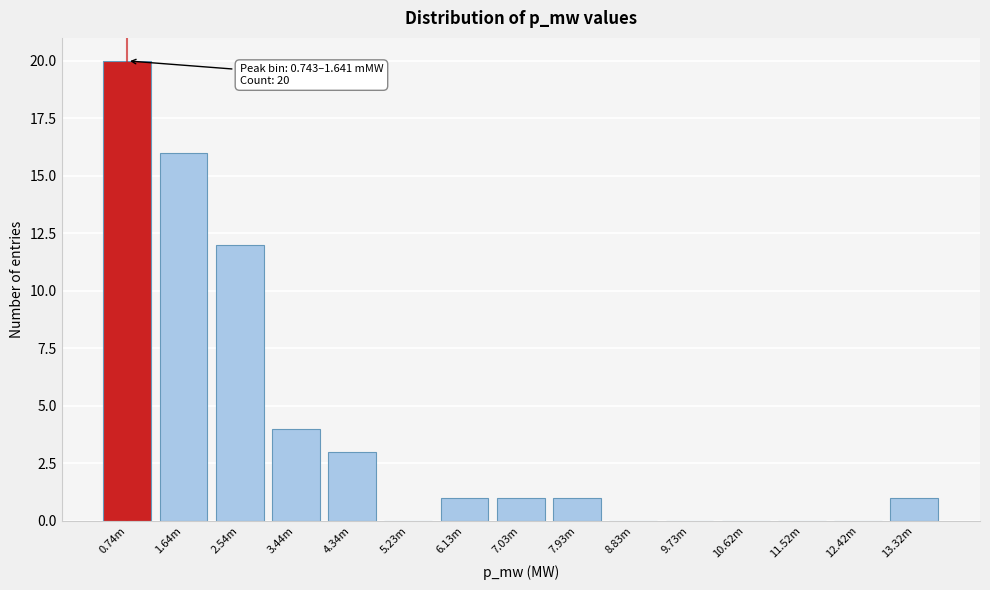

Reading left to right, what are all the values shown in this chart?

0.74m=20	1.64m=16	2.54m=12	3.44m=4	4.34m=3	5.23m=0	6.13m=1	7.03m=1	7.93m=1	8.83m=0	9.73m=0	10.62m=0	11.52m=0	12.42m=0	13.32m=1